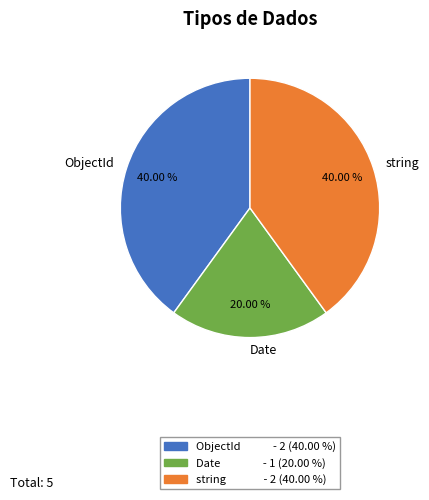

How many slices are in this pie chart?

3